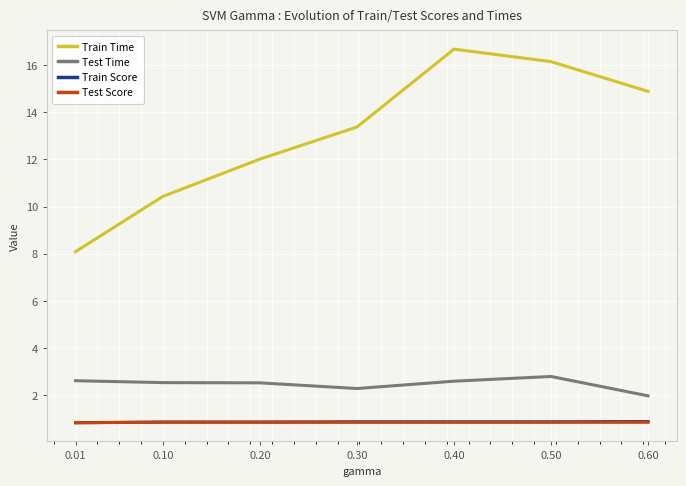

Is it true that Test Score equals 0.9 at 0.50?

True